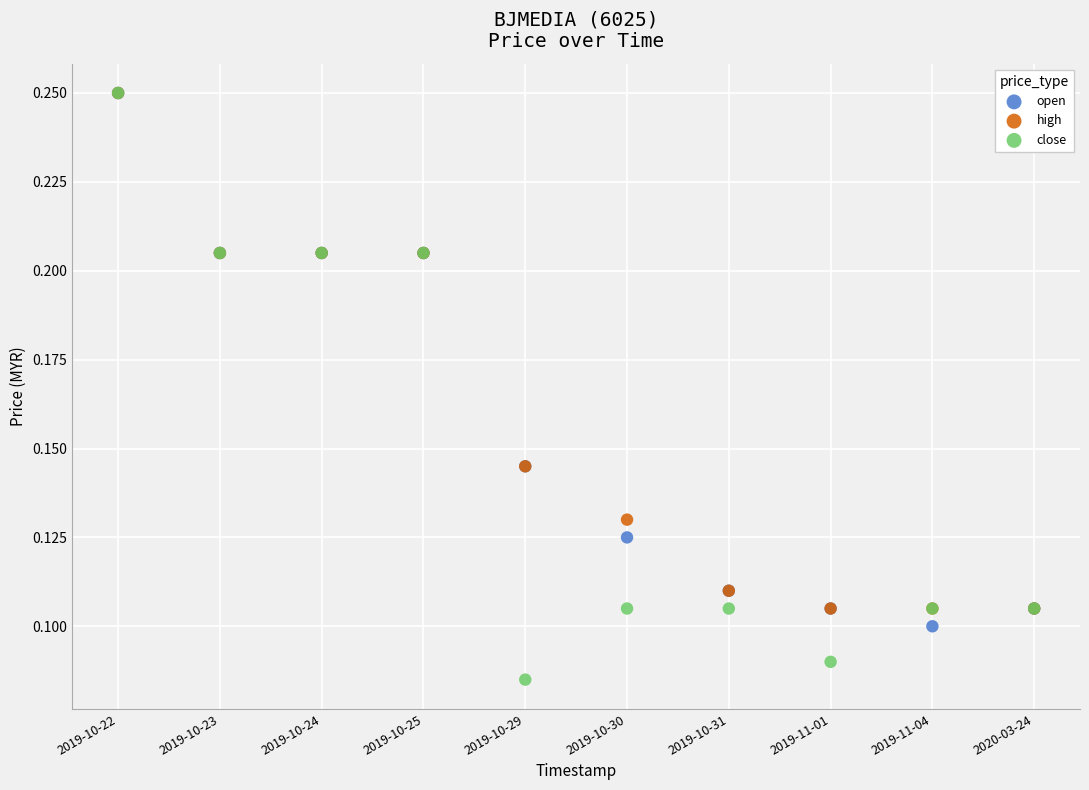

What are all the series names shown in the legend?

open, high, close